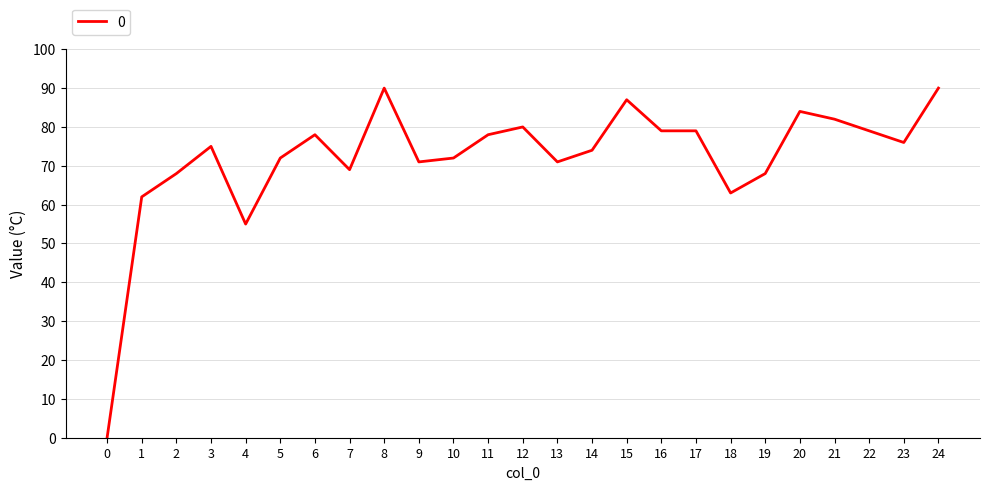

Reading left to right, extract all data points from this chart.

0=0	1=62	2=68	3=75	4=55	5=72	6=78	7=69	8=90	9=71	10=72	11=78	12=80	13=71	14=74	15=87	16=79	17=79	18=63	19=68	20=84	21=82	22=79	23=76	24=90